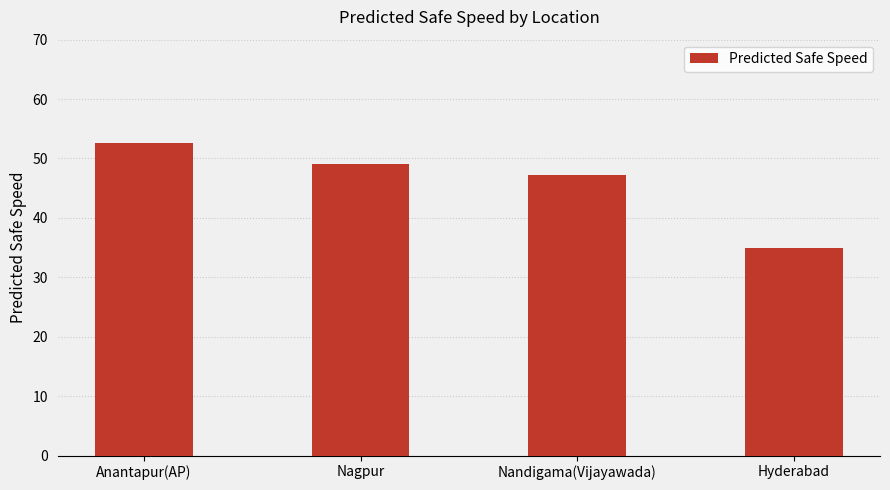

What is the difference between the second highest and second lowest values?

1.9